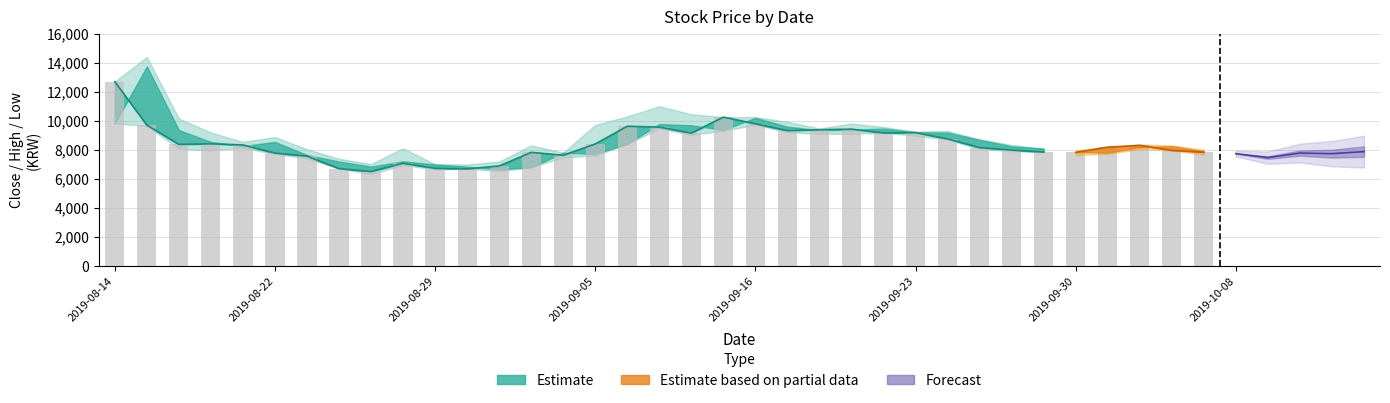

What is the sum of the values at 8 and 2019-08-29?

14870